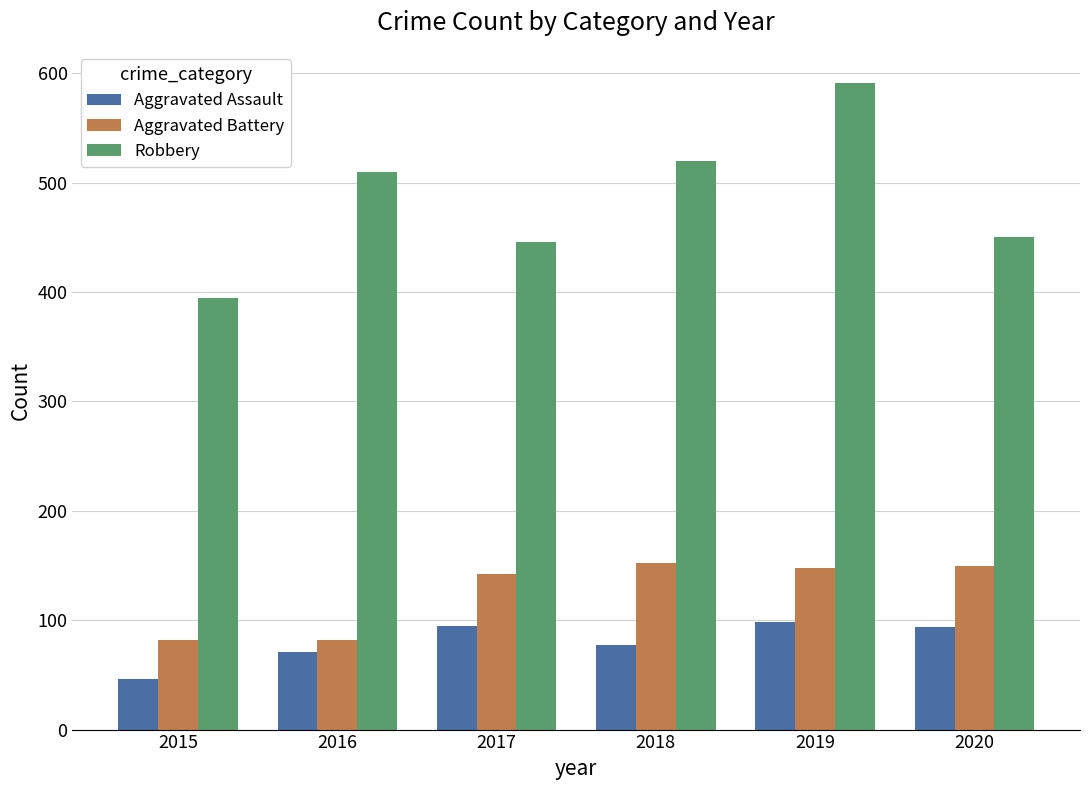

Are the bars horizontal?

No